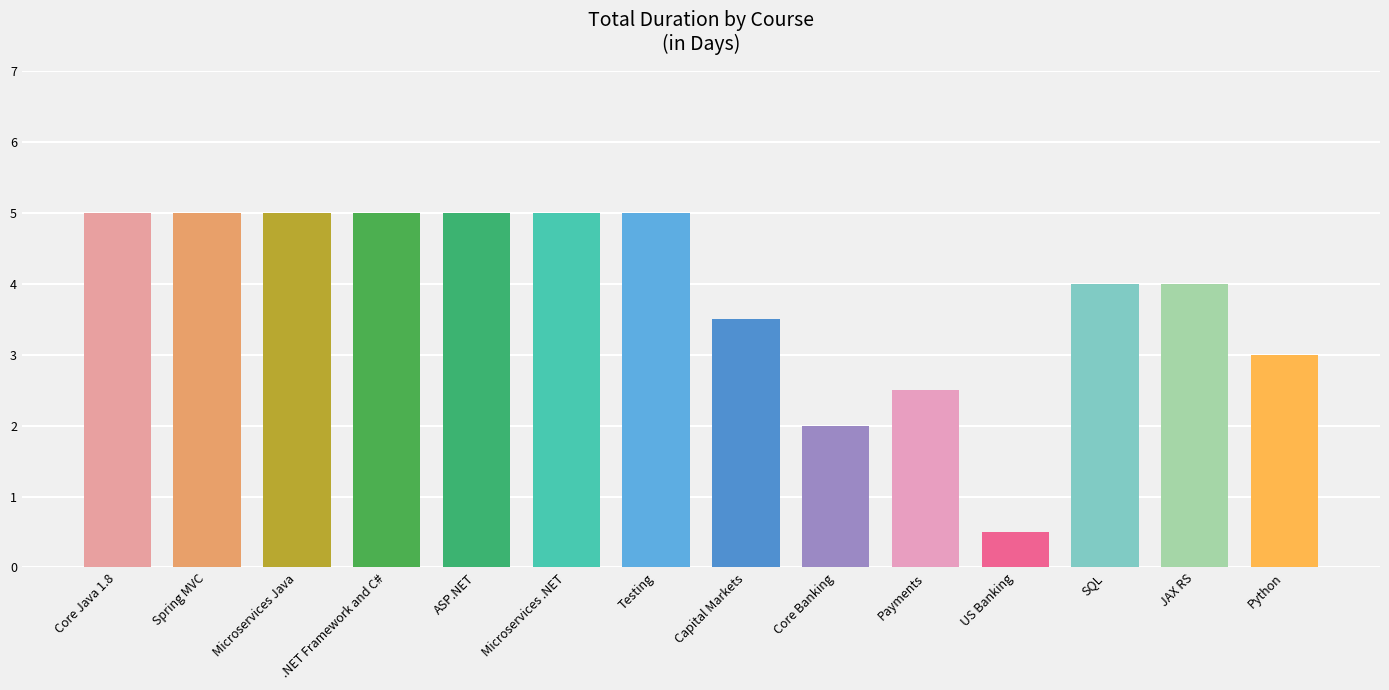

Between SQL and Capital Markets, which is larger?

SQL